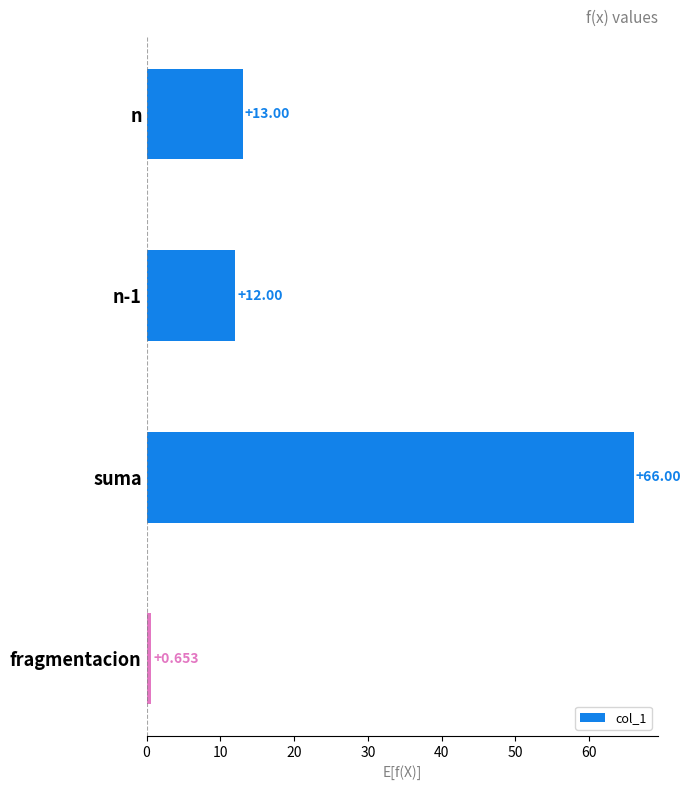

At which category does the chart reach its minimum across all series?

fragmentacion